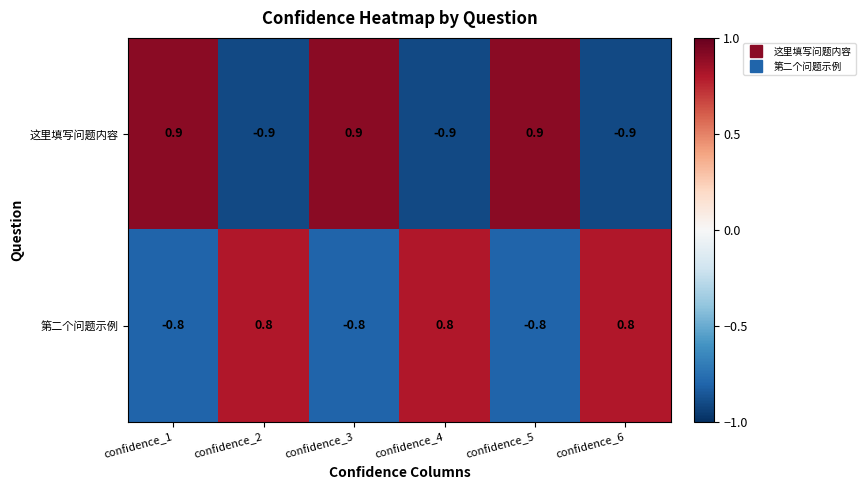

Count the number of data series in this chart.

2